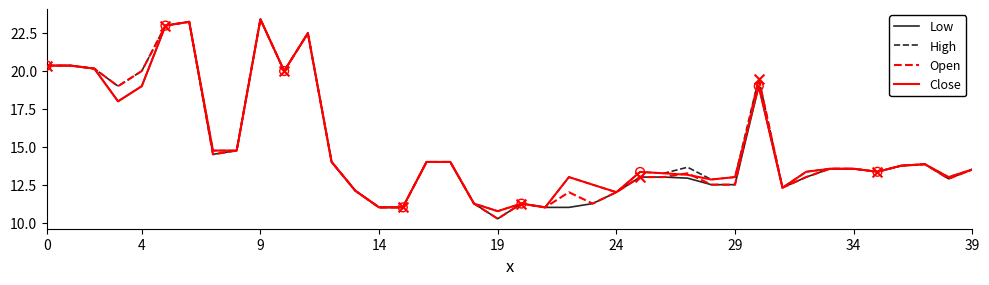

What are all the series names shown in the legend?

Low, High, Open, Close